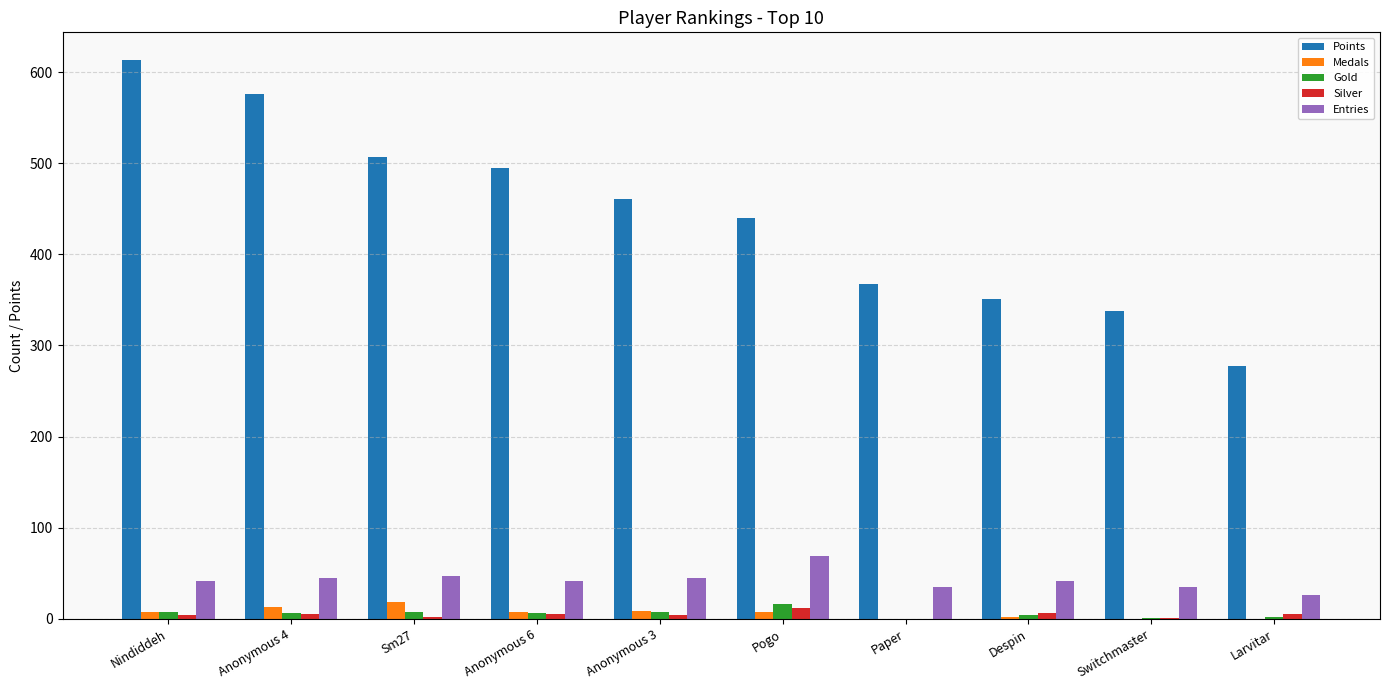

Is it true that Entries equals 35 at Switchmaster?

True